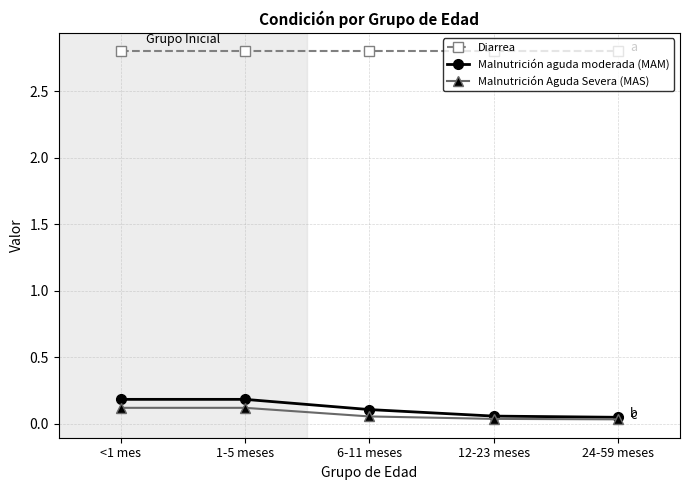

List the series in order of their peak value, highest first.

Diarrea, Malnutrición aguda moderada (MAM), Malnutrición Aguda Severa (MAS)